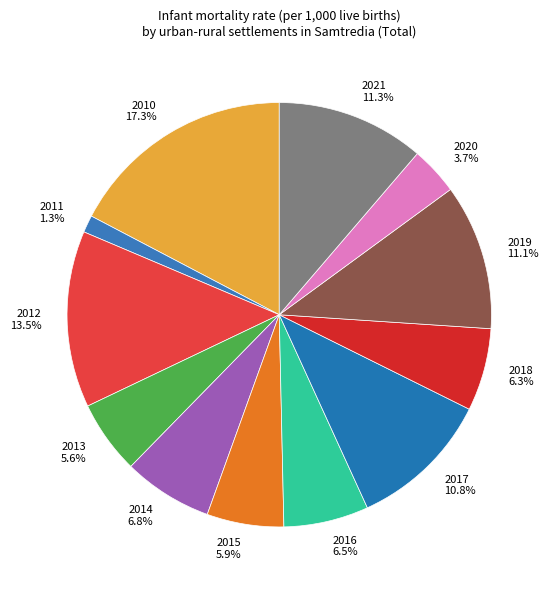

Does any single category account for the majority?

No